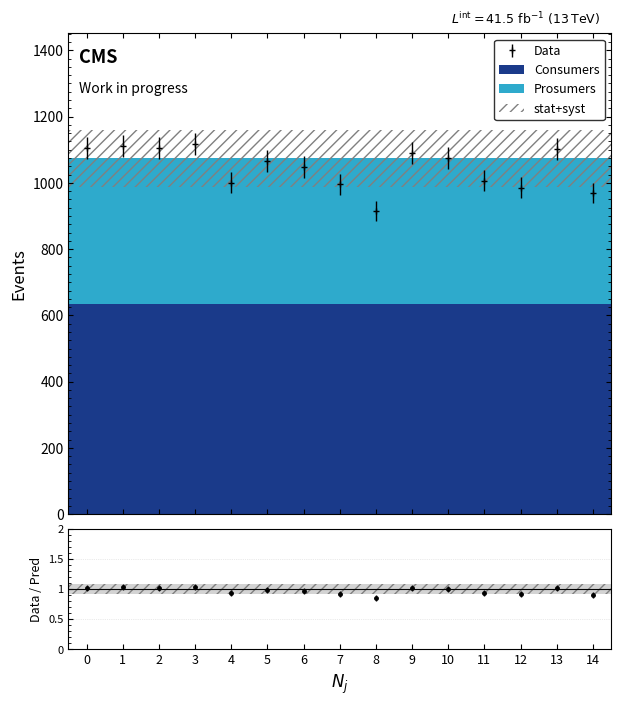

Rank the series by their maximum value, from lowest to highest.

Prosumers, Consumers